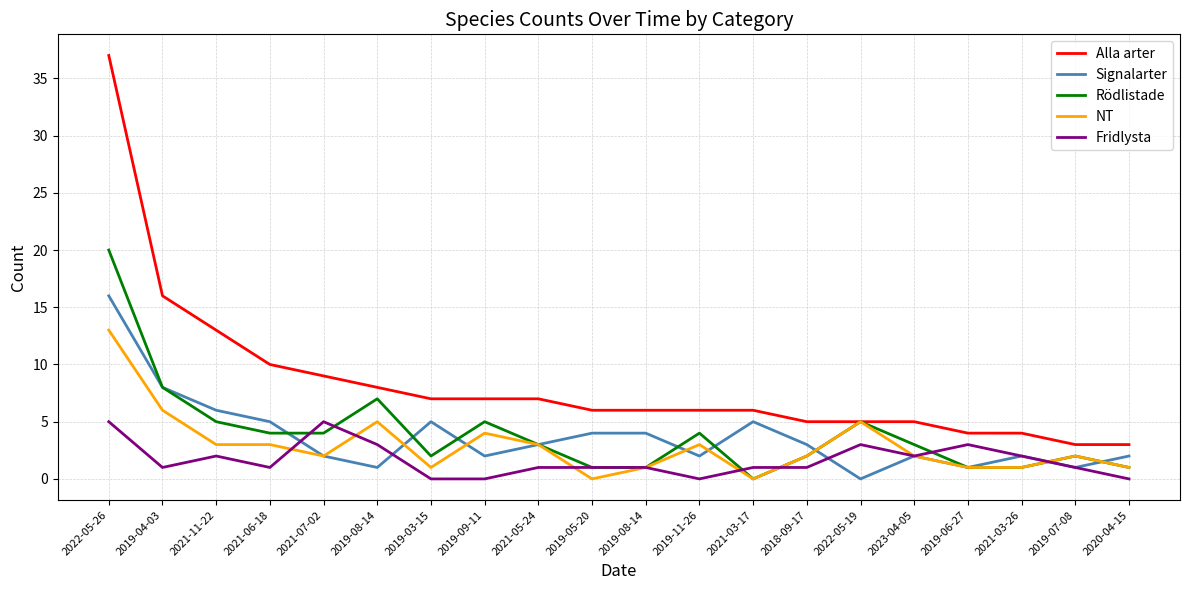

Between 2018-09-17 and 2019-06-27, which is larger?

2018-09-17